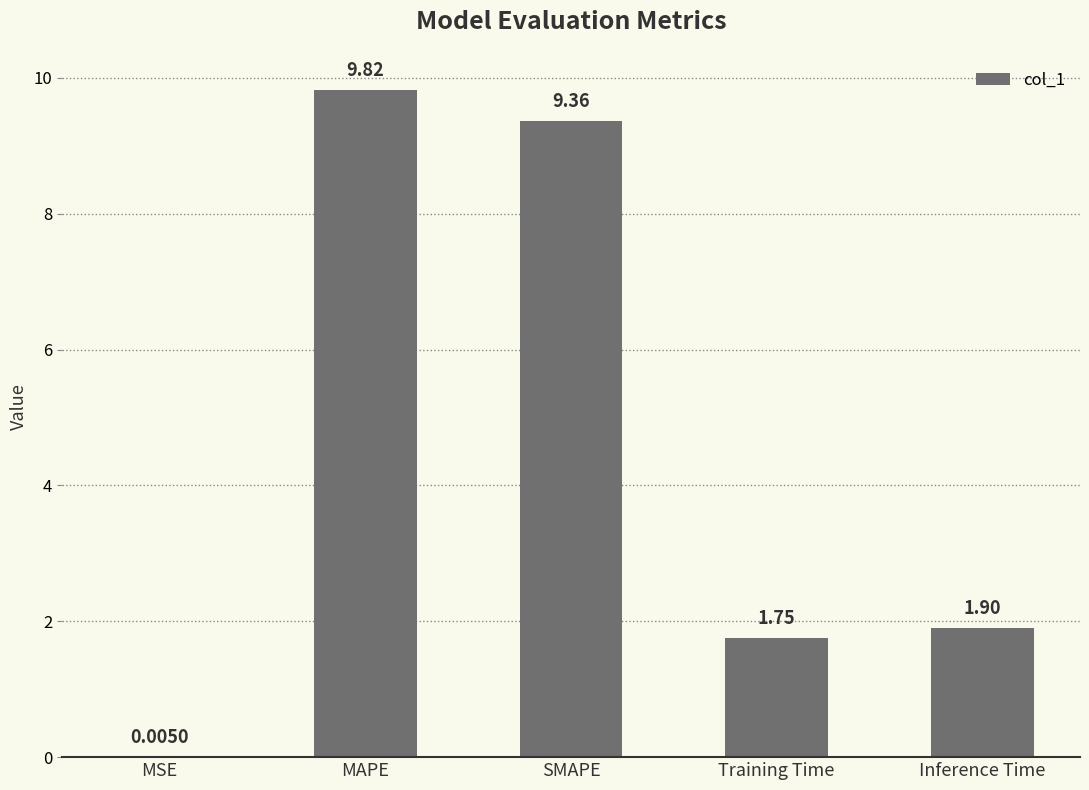

At which label does the data first exceed 1?

MAPE